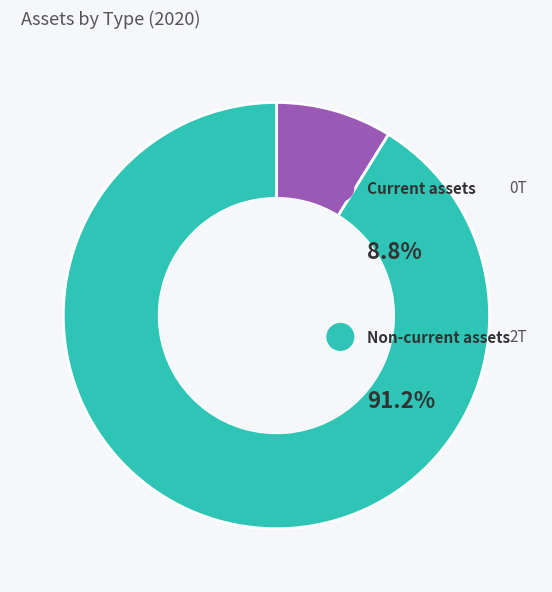

Rank the categories by value from highest to lowest.

Non-current assets, Current assets